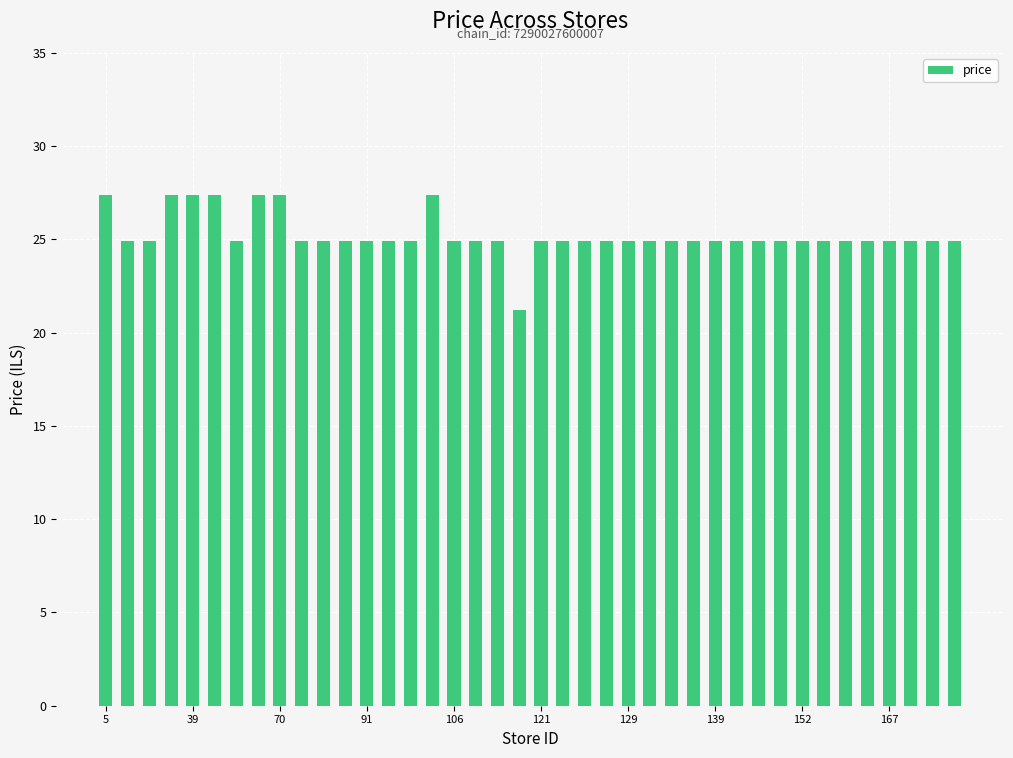

What is the greatest value displayed?

27.4